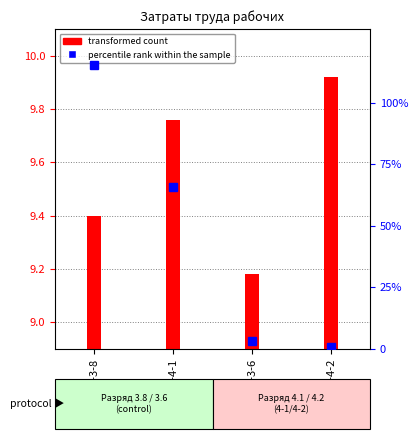

What is the difference between the values at 1-4-2 and 1-3-8?

114.5